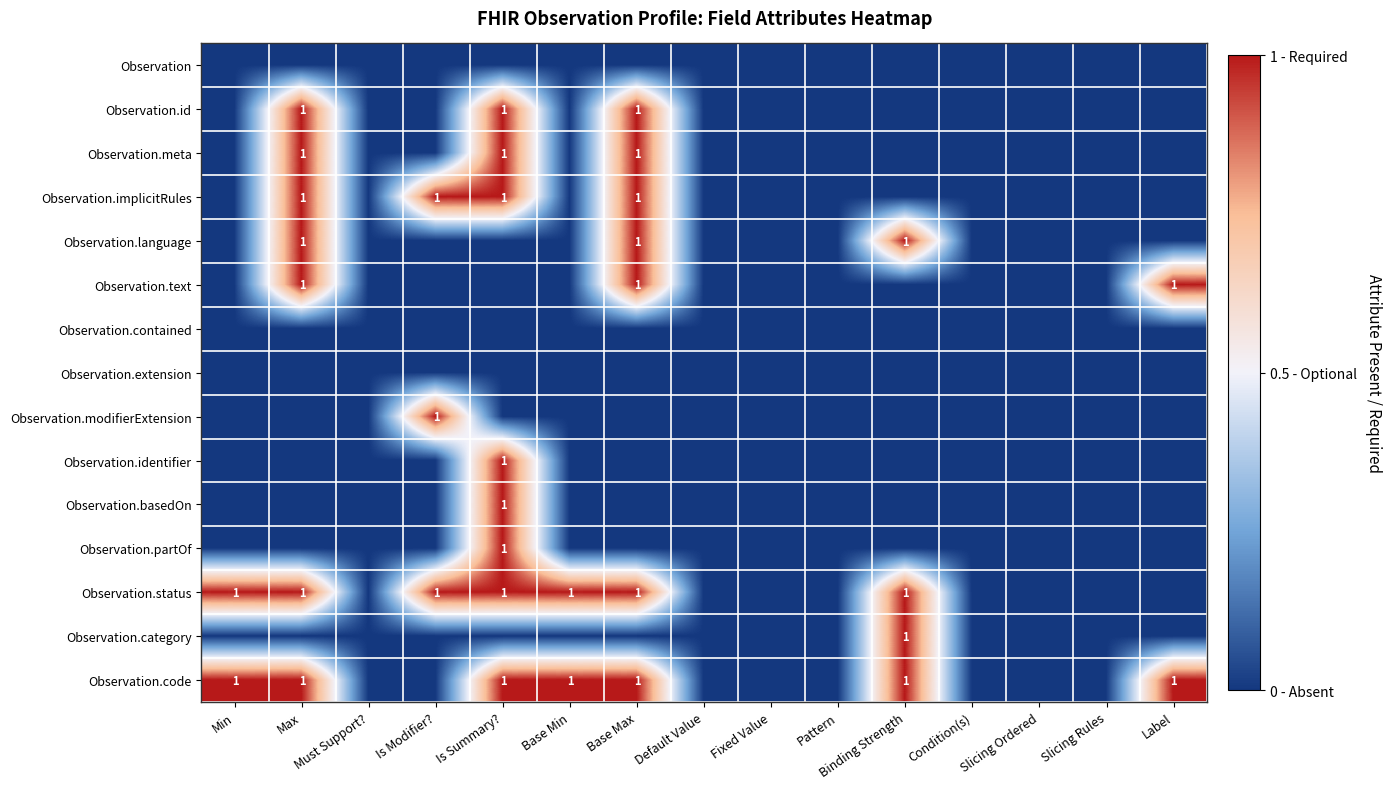

How many values in Observation.language are above zero?

3